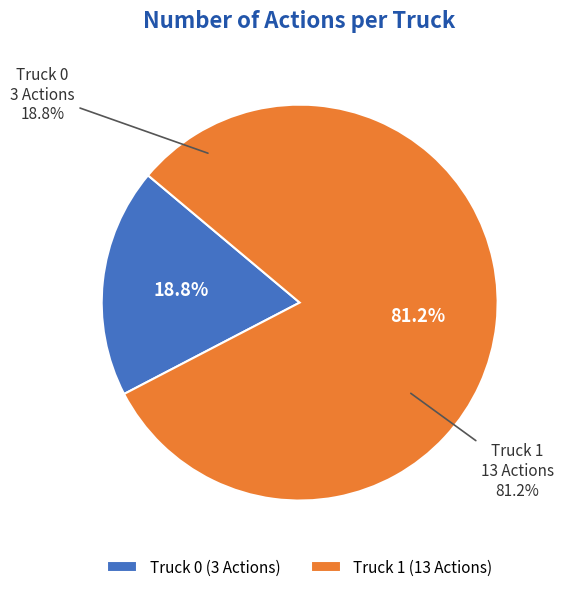

What is the change in value from Truck 0 to Truck 1?

+10